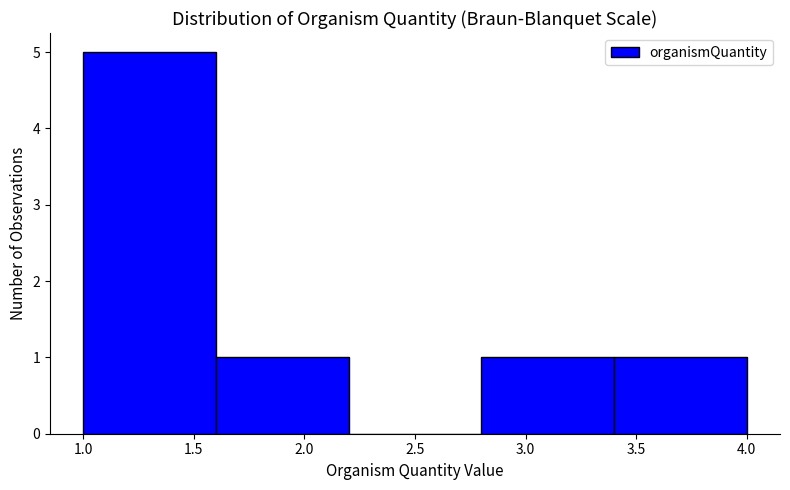

Over which range of the x-axis is the bar tallest?

1.0 to 1.6